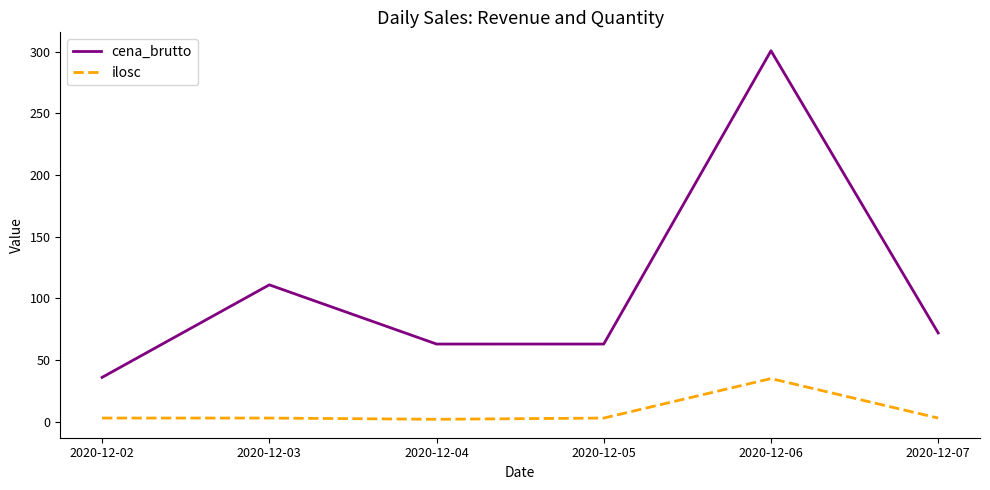

At which category does the chart reach its peak across all series?

2020-12-06